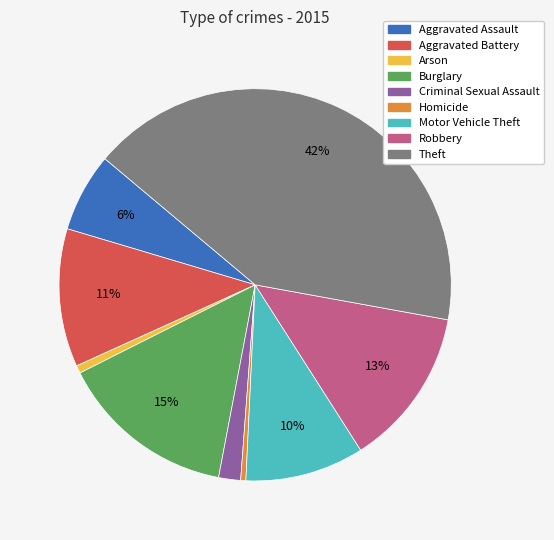

Is the sum of Motor Vehicle Theft and Theft greater than half?

Yes